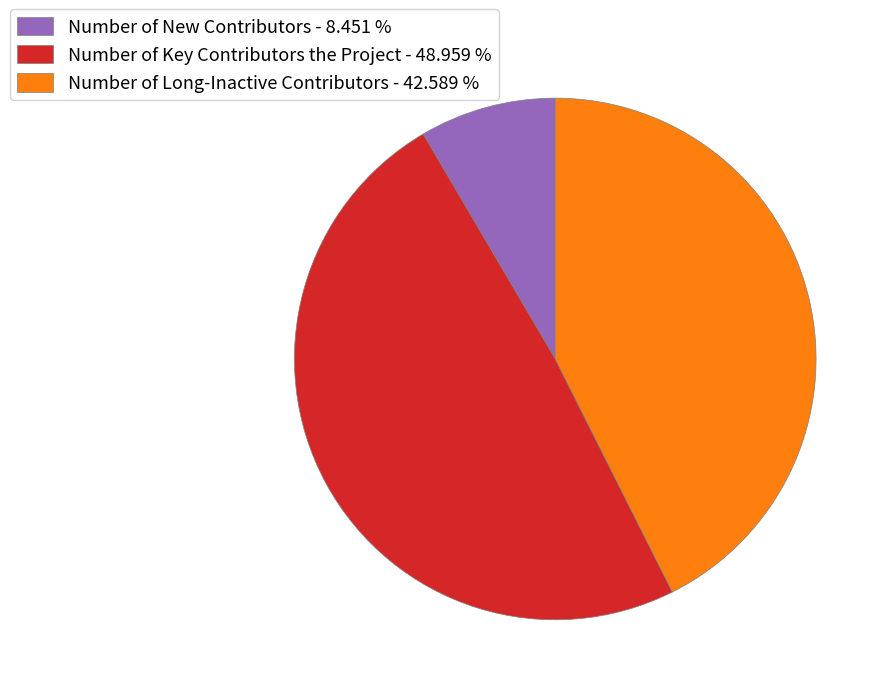

What is the ratio of the value at Number of New Contributors to the value at Number of Key Contributors the Project?

0.2